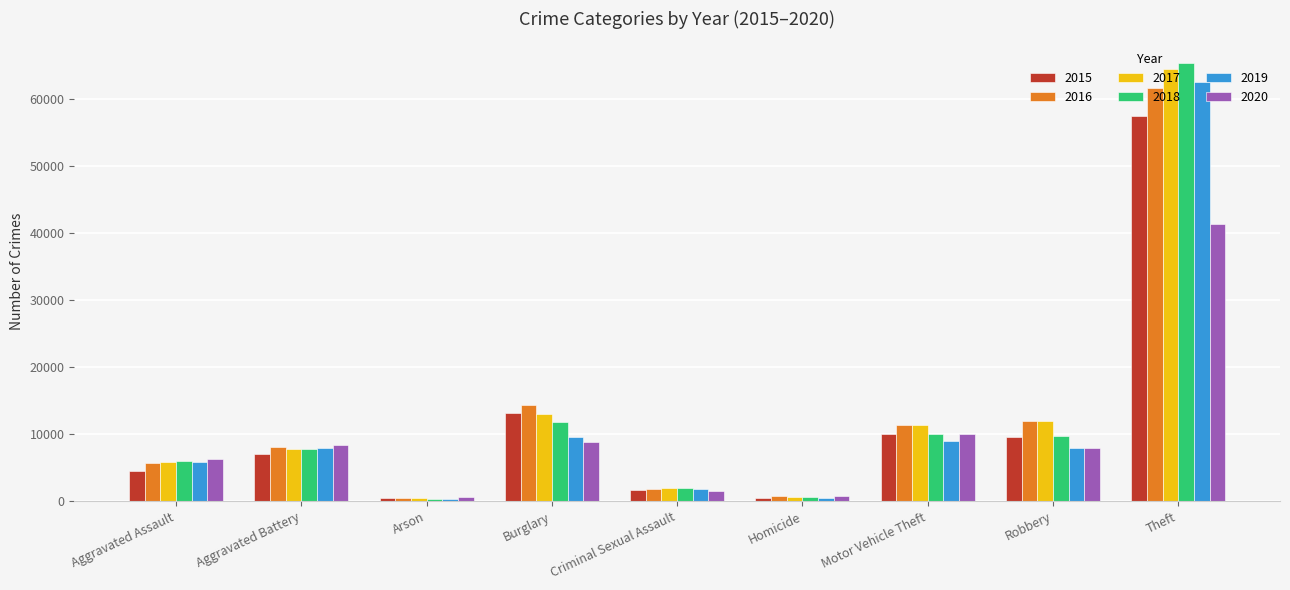

True or false: 2020 has a value of 5740 at Aggravated Battery.

False